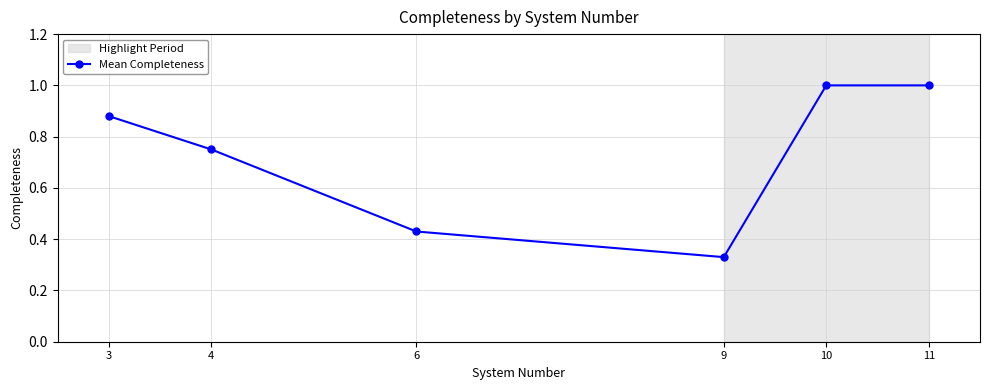

What is the value of the 5th point from the left?

1.0